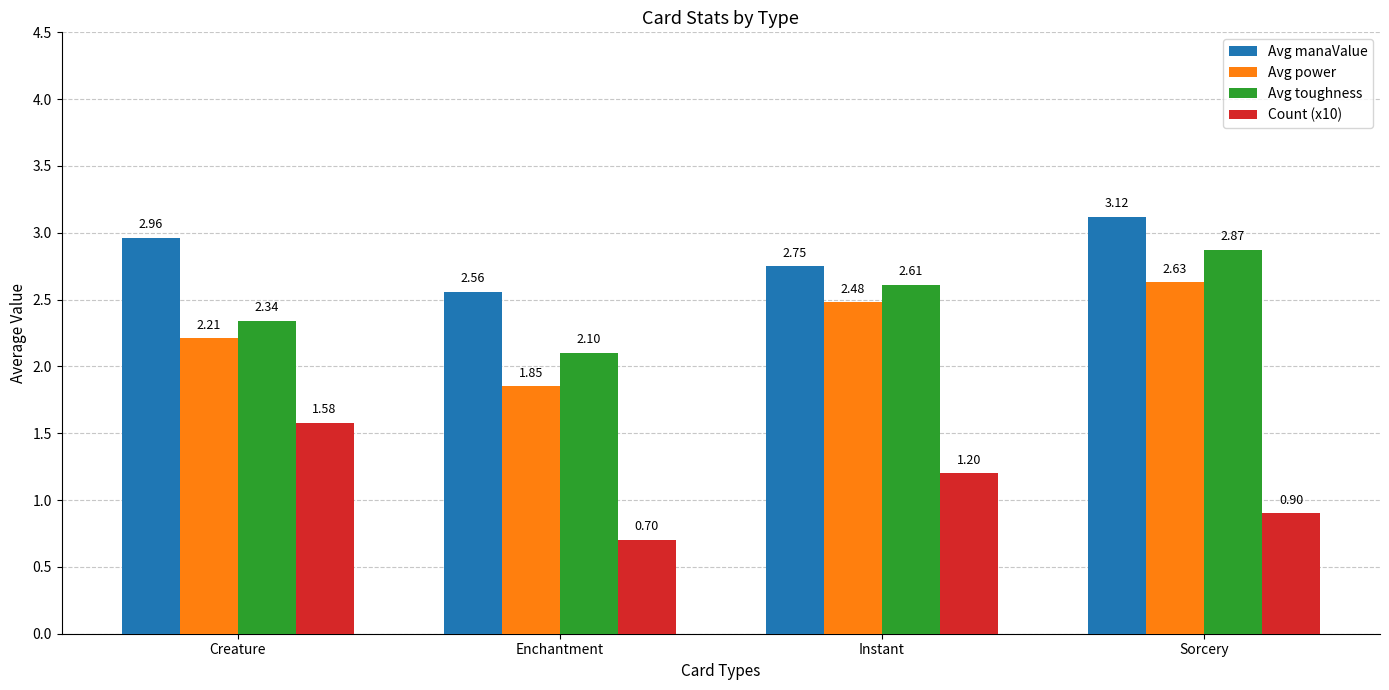

Which category has the lowest value in the Count (x10) series?

Enchantment